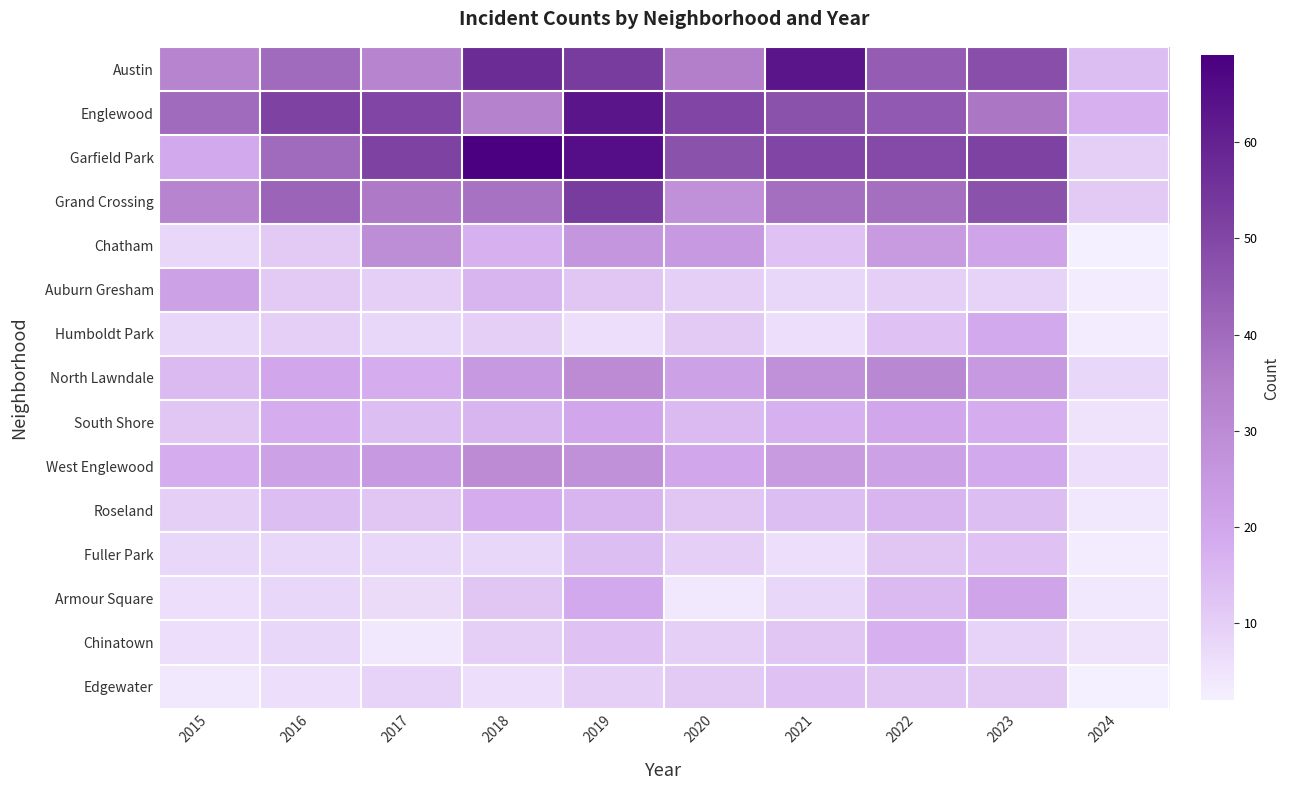

Reading right to left, extract all data points from this chart.

Austin: 2024=14	2023=48	2022=44	2021=63	2020=34	2019=53	2018=57	2017=32	2016=40	2015=32
Englewood: 2024=17	2023=37	2022=45	2021=47	2020=50	2019=63	2018=33	2017=50	2016=51	2015=40
Garfield Park: 2024=10	2023=51	2022=49	2021=50	2020=47	2019=65	2018=69	2017=51	2016=40	2015=19
Grand Crossing: 2024=11	2023=47	2022=39	2021=39	2020=28	2019=53	2018=38	2017=36	2016=42	2015=32
Chatham: 2024=2	2023=21	2022=24	2021=13	2020=25	2019=26	2018=17	2017=29	2016=11	2015=8
Auburn Gresham: 2024=3	2023=9	2022=10	2021=8	2020=10	2019=12	2018=16	2017=10	2016=11	2015=22
Humboldt Park: 2024=3	2023=19	2022=13	2021=6	2020=11	2019=6	2018=10	2017=8	2016=10	2015=8
North Lawndale: 2024=8	2023=25	2022=31	2021=28	2020=22	2019=30	2018=25	2017=18	2016=20	2015=15
South Shore: 2024=5	2023=18	2022=20	2021=17	2020=15	2019=20	2018=16	2017=14	2016=18	2015=12
West Englewood: 2024=6	2023=19	2022=22	2021=24	2020=20	2019=28	2018=30	2017=25	2016=22	2015=18
Roseland: 2024=4	2023=14	2022=16	2021=14	2020=12	2019=16	2018=18	2017=12	2016=14	2015=10
Fuller Park: 2024=3	2023=13	2022=12	2021=6	2020=10	2019=14	2018=8	2017=8	2016=8	2015=8
Armour Square: 2024=4	2023=21	2022=15	2021=8	2020=4	2019=19	2018=12	2017=7	2016=8	2015=6
Chinatown: 2024=5	2023=9	2022=17	2021=12	2020=10	2019=13	2018=10	2017=4	2016=8	2015=6
Edgewater: 2024=2	2023=11	2022=12	2021=13	2020=11	2019=10	2018=6	2017=9	2016=6	2015=4